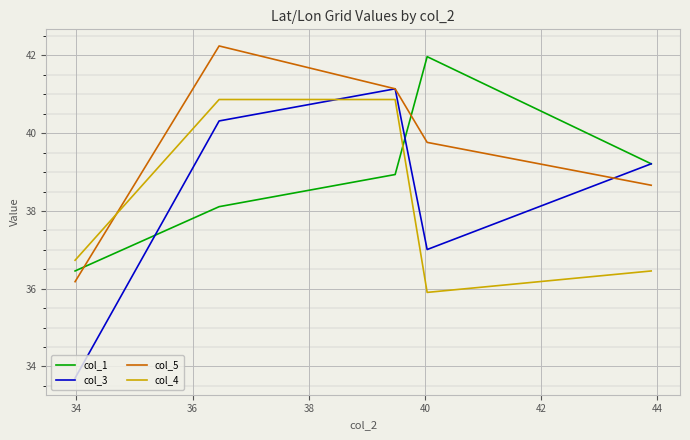

True or false: col_4 and col_1 cross at least once.

True